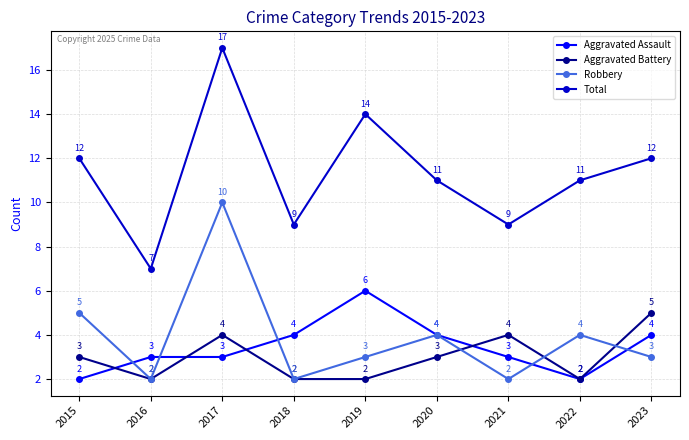

What is the value of the Aggravated Assault point at the 5th from the left?

6